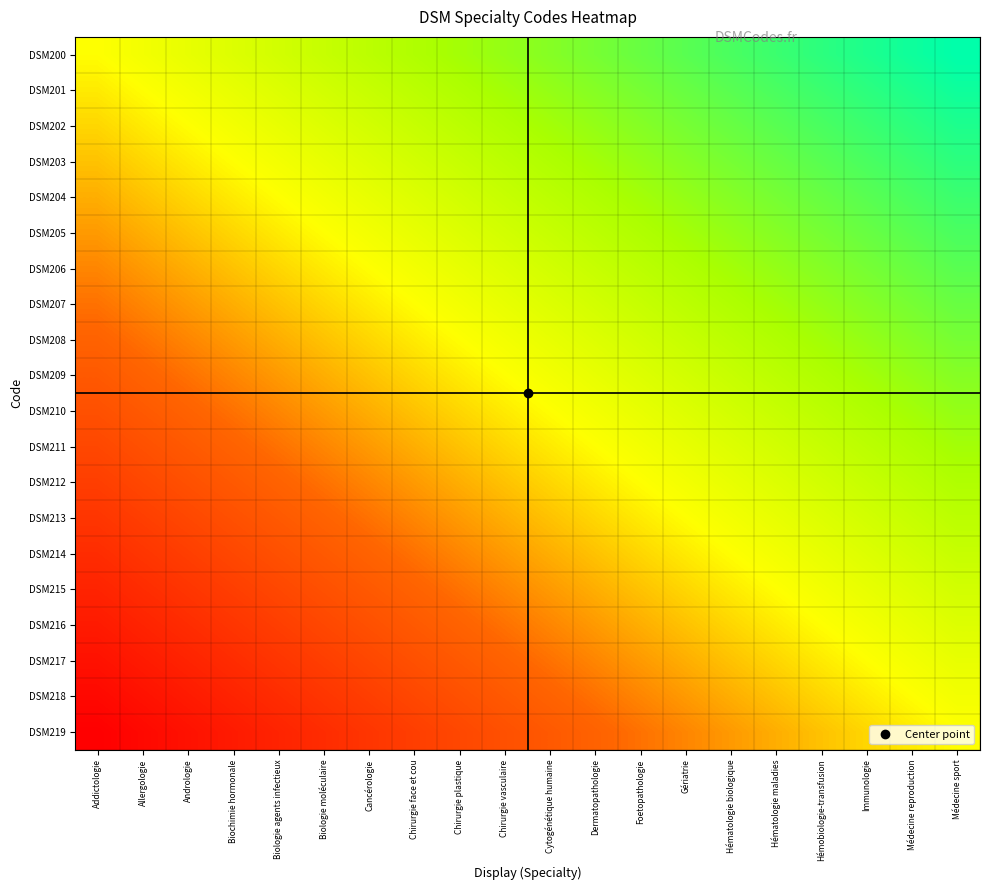

What is the spread (max minus min) of values at Foetopathologie?

1.0